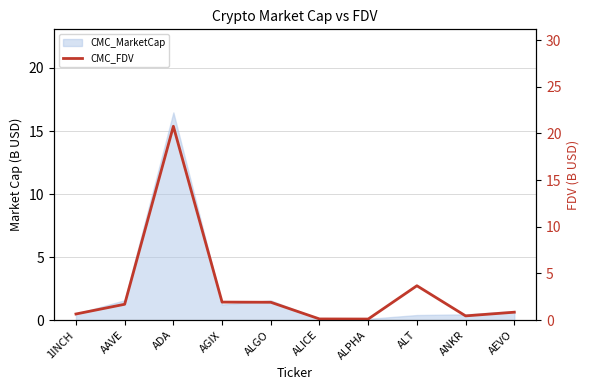

The value at ALT is 1.8. True or false?

False